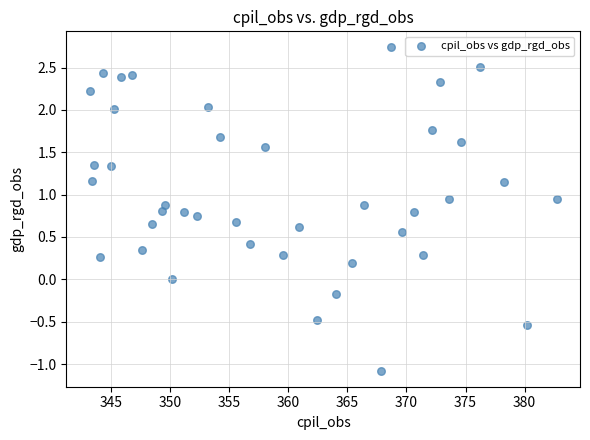

What is the range of X values (max minus min)?

39.5